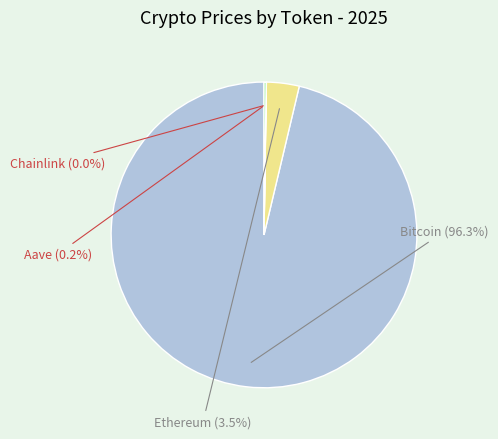

Combined, do Bitcoin and Ethereum account for over 50%?

Yes